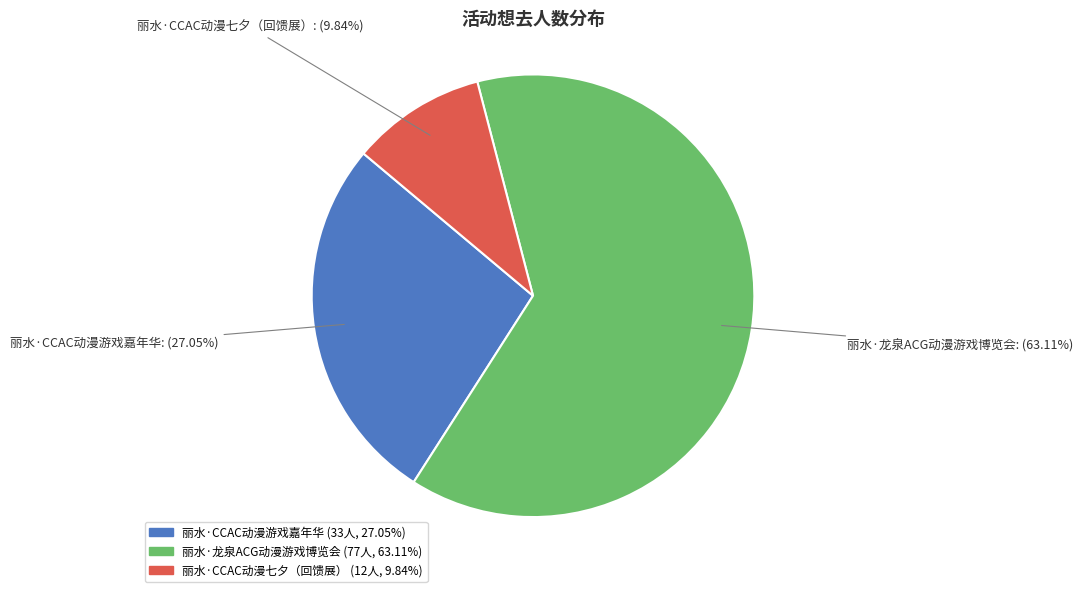

Which category has the smallest portion of the pie?

丽水·CCAC动漫七夕（回馈展）